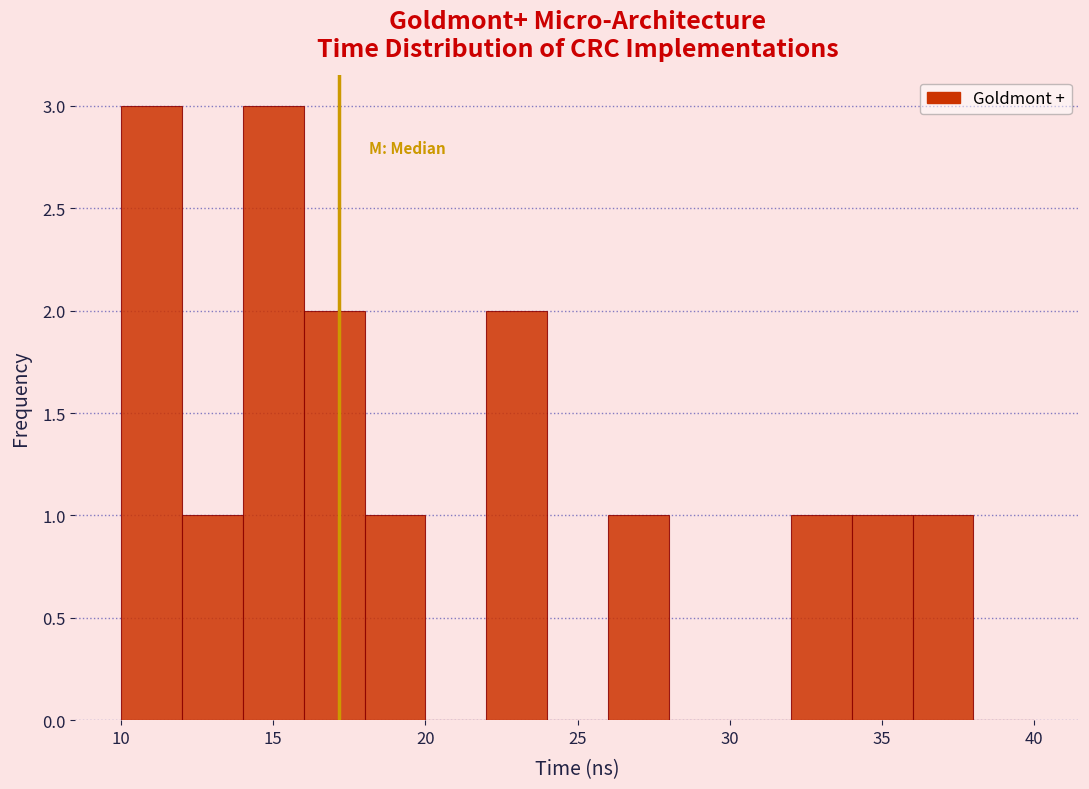

How tall is the bar that spans 32 to 34 on the x-axis? The values are not printed on the chart, so give them approximately, as read against the axis.

1